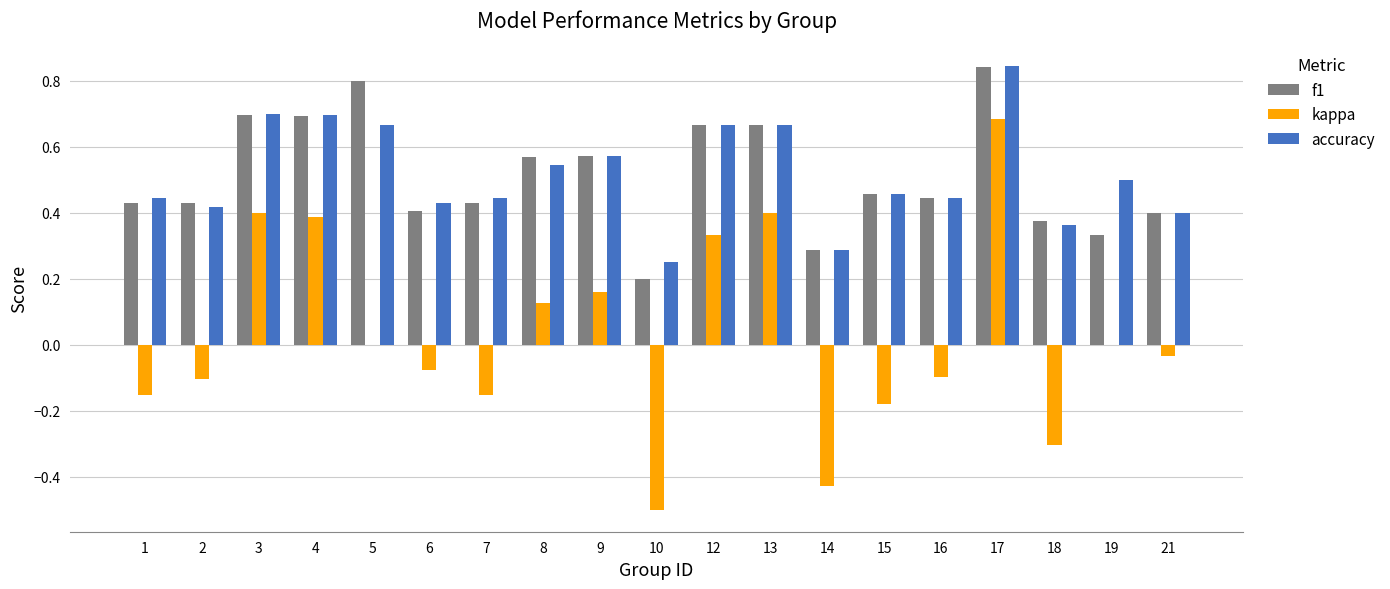

Is the value of accuracy at 9 greater than the value of f1 at 18?

Yes